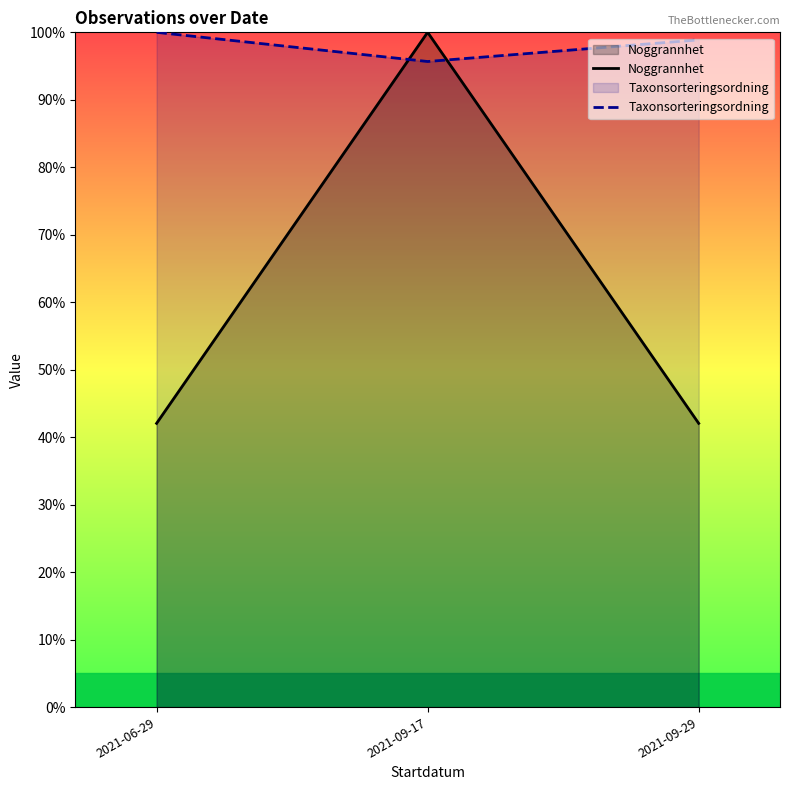

Which series changed the most between 2021-06-29 and 2021-09-17?

Noggrannhet